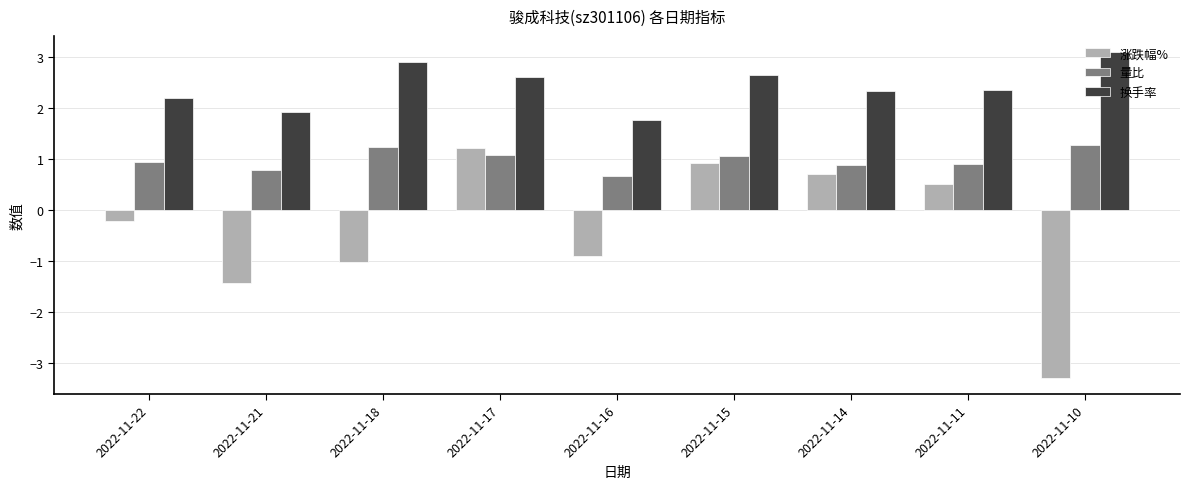

What is the total value across all series at 2022-11-22?

2.9